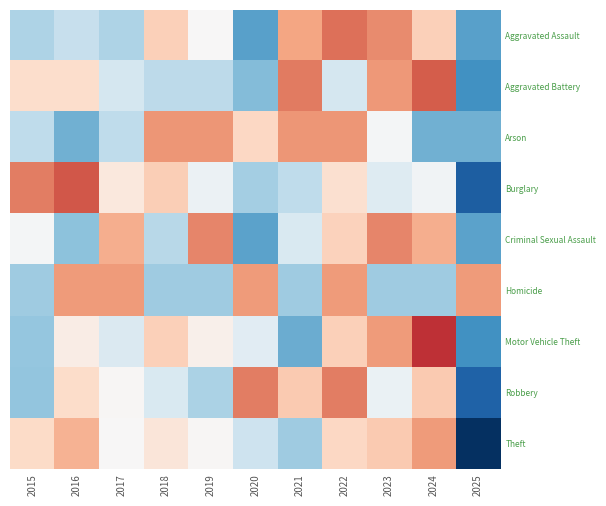

Reading left to right, transcribe all the data shown in this chart.

Aggravated Assault: 2015=-0.8	2016=-0.6	2017=-0.8	2018=0.6	2019=0.0	2020=-1.4	2021=1.0	2022=1.4	2023=1.2	2024=0.6	2025=-1.4
Aggravated Battery: 2015=0.4	2016=0.4	2017=-0.4	2018=-0.7	2019=-0.7	2020=-1.1	2021=1.3	2022=-0.4	2023=1.1	2024=1.6	2025=-1.6
Arson: 2015=-0.7	2016=-1.2	2017=-0.7	2018=1.1	2019=1.1	2020=0.5	2021=1.1	2022=1.1	2023=-0.1	2024=-1.2	2025=-1.2
Burglary: 2015=1.3	2016=1.6	2017=0.3	2018=0.6	2019=-0.1	2020=-0.9	2021=-0.7	2022=0.4	2023=-0.3	2024=-0.1	2025=-2.1
Criminal Sexual Assault: 2015=-0.1	2016=-1.1	2017=0.9	2018=-0.7	2019=1.3	2020=-1.4	2021=-0.4	2022=0.6	2023=1.3	2024=0.9	2025=-1.4
Homicide: 2015=-0.9	2016=1.1	2017=1.1	2018=-0.9	2019=-0.9	2020=1.1	2021=-0.9	2022=1.1	2023=-0.9	2024=-0.9	2025=1.1
Motor Vehicle Theft: 2015=-1.0	2016=0.2	2017=-0.4	2018=0.6	2019=0.1	2020=-0.3	2021=-1.3	2022=0.6	2023=1.1	2024=1.9	2025=-1.6
Robbery: 2015=-1.0	2016=0.5	2017=0.0	2018=-0.4	2019=-0.8	2020=1.3	2021=0.7	2022=1.3	2023=-0.2	2024=0.7	2025=-2.1
Theft: 2015=0.5	2016=0.9	2017=0.0	2018=0.3	2019=0.0	2020=-0.5	2021=-0.9	2022=0.5	2023=0.7	2024=1.1	2025=-2.6